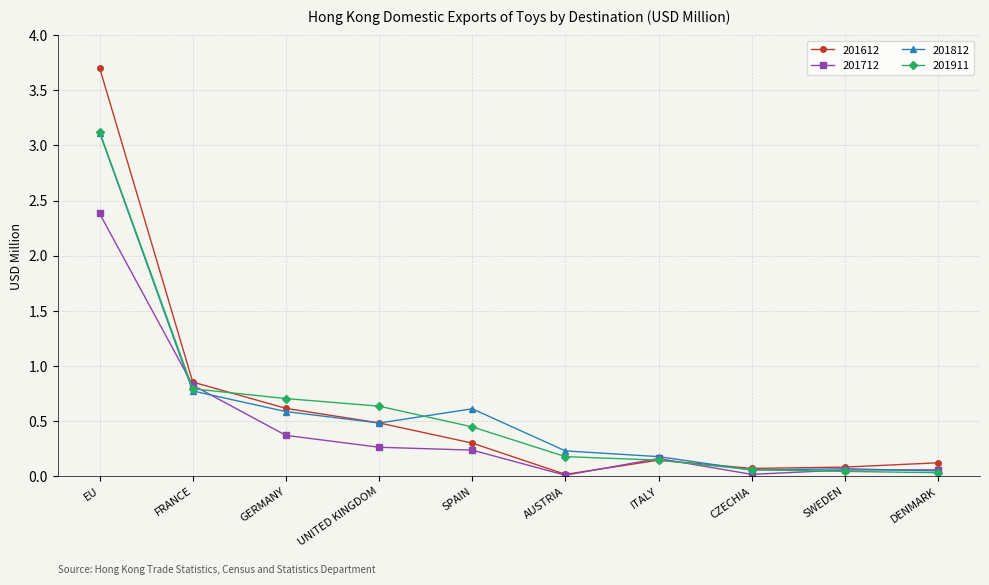

In 201712, how many points are lower than both neighbors (excluding endpoints)?

2